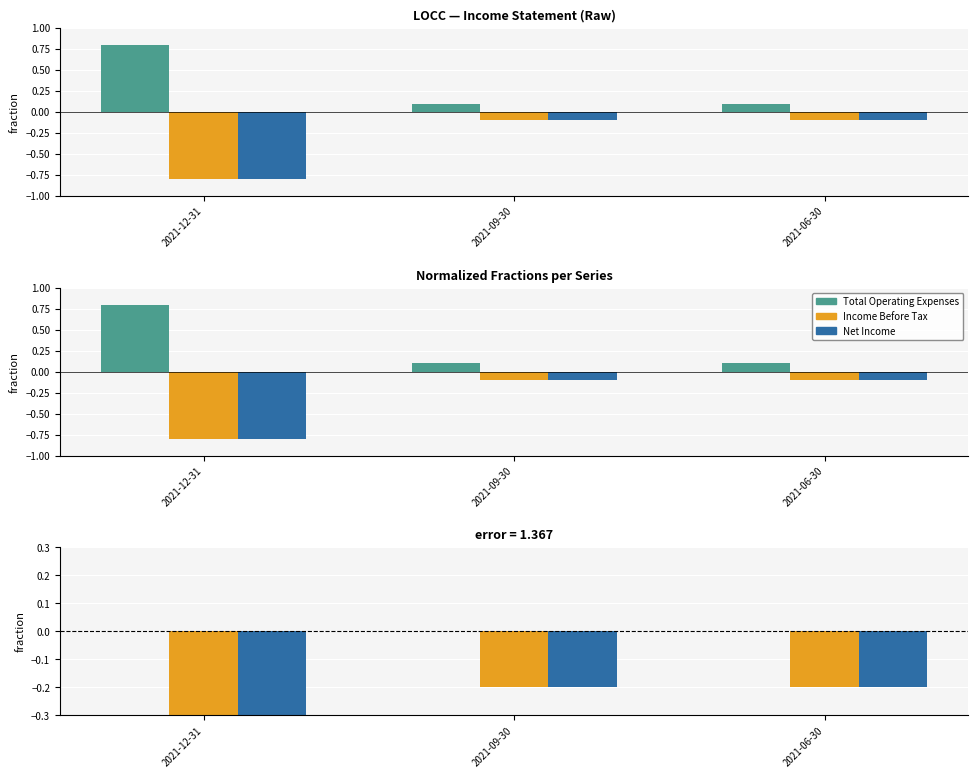

Between 2021-09-30 and 2021-12-31, which is larger?

2021-09-30